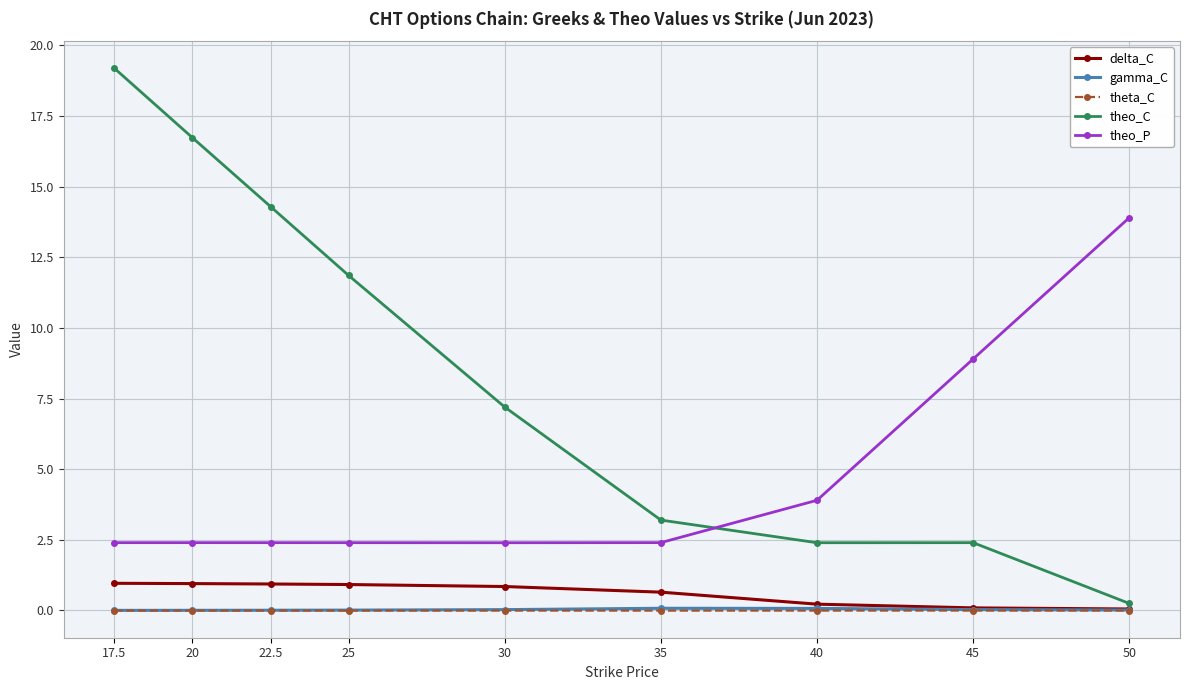

True or false: gamma_C and theo_P cross at least once.

False